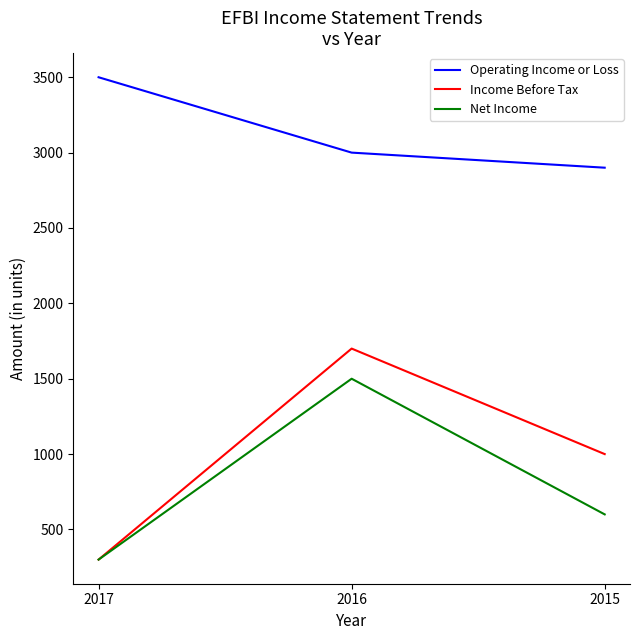

List the labels in order of Net Income value, largest first.

2016, 2015, 2017